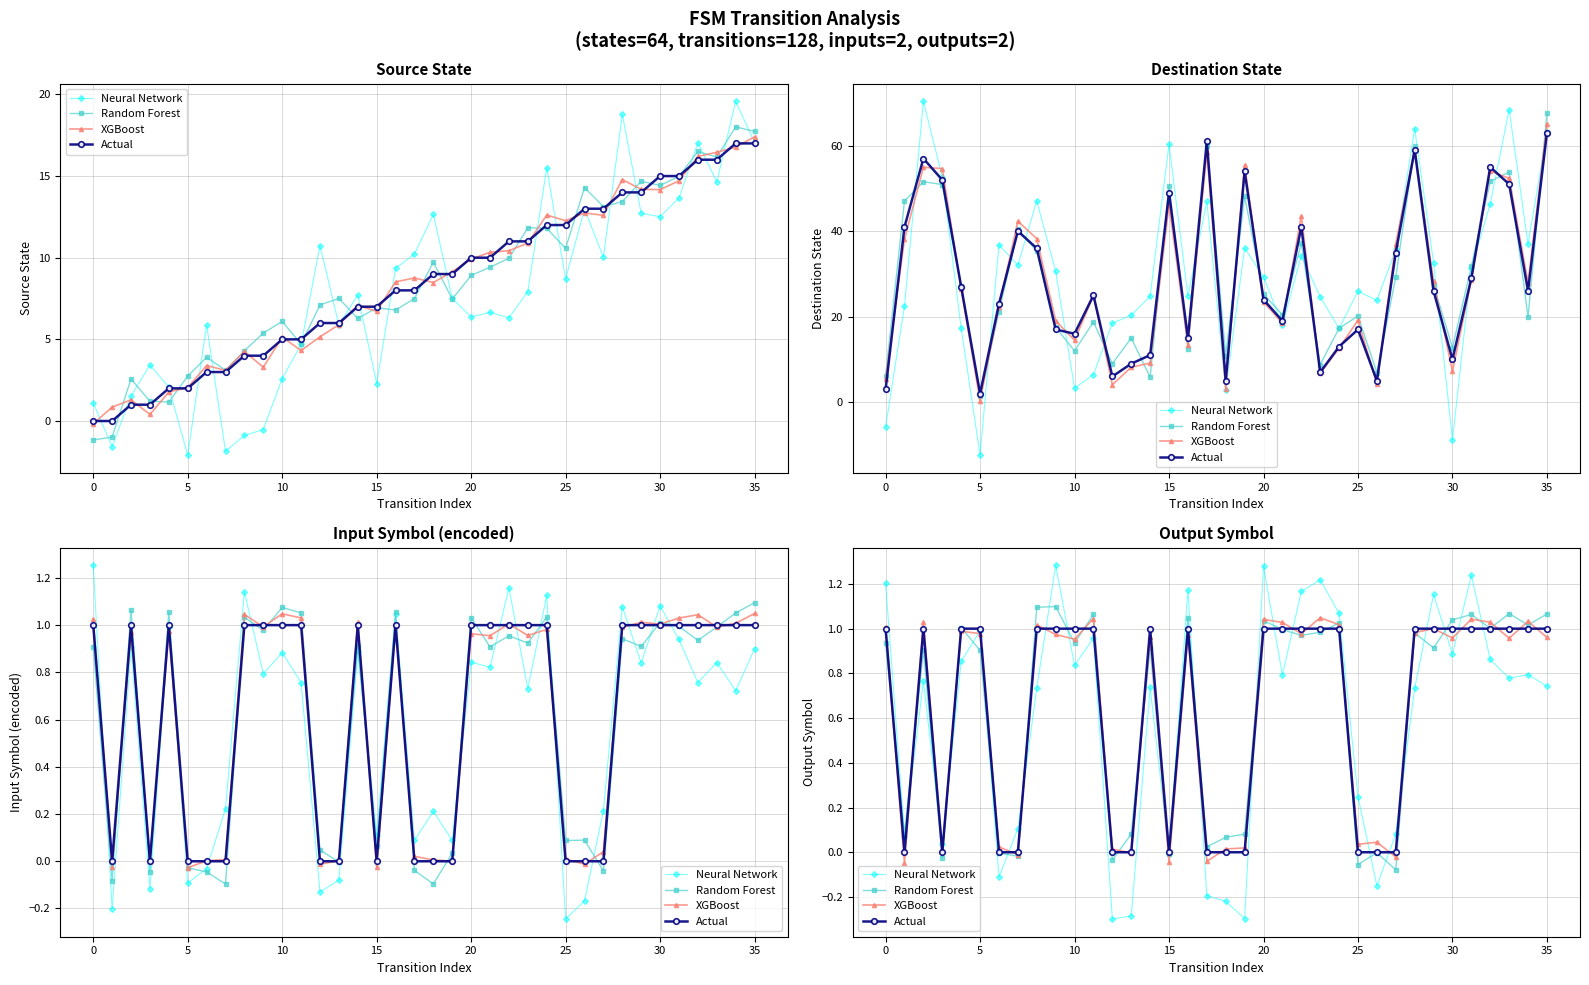

Read the Random Forest value at 34.

1.0